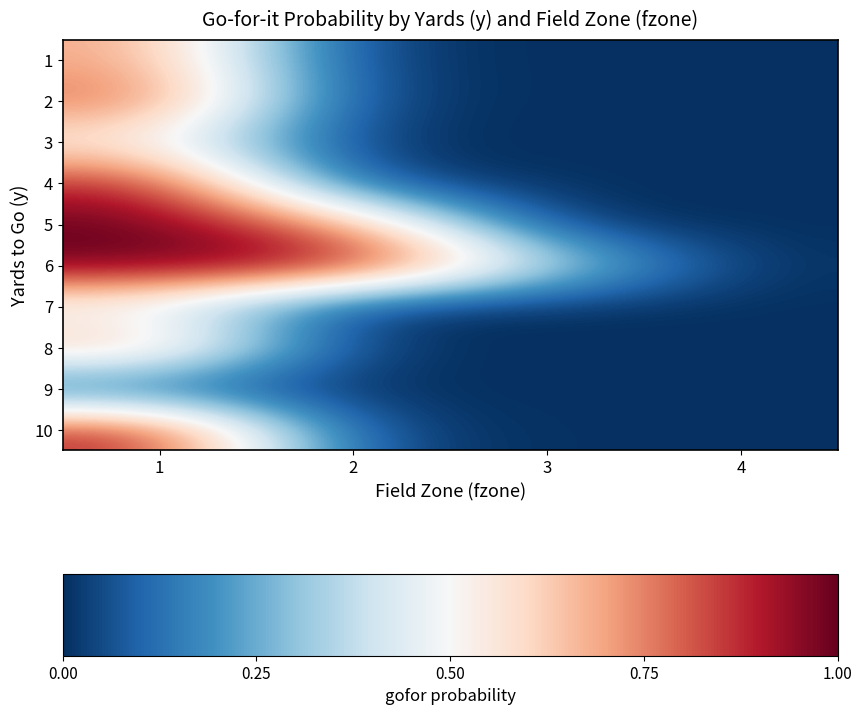

Which series has the largest total across all categories?

6